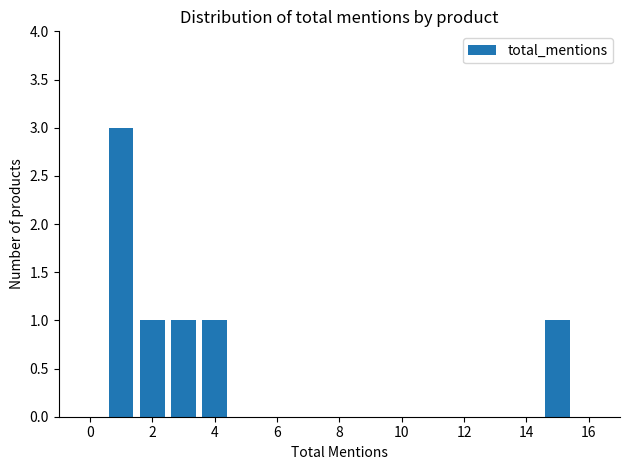

What is the greatest value displayed?

3